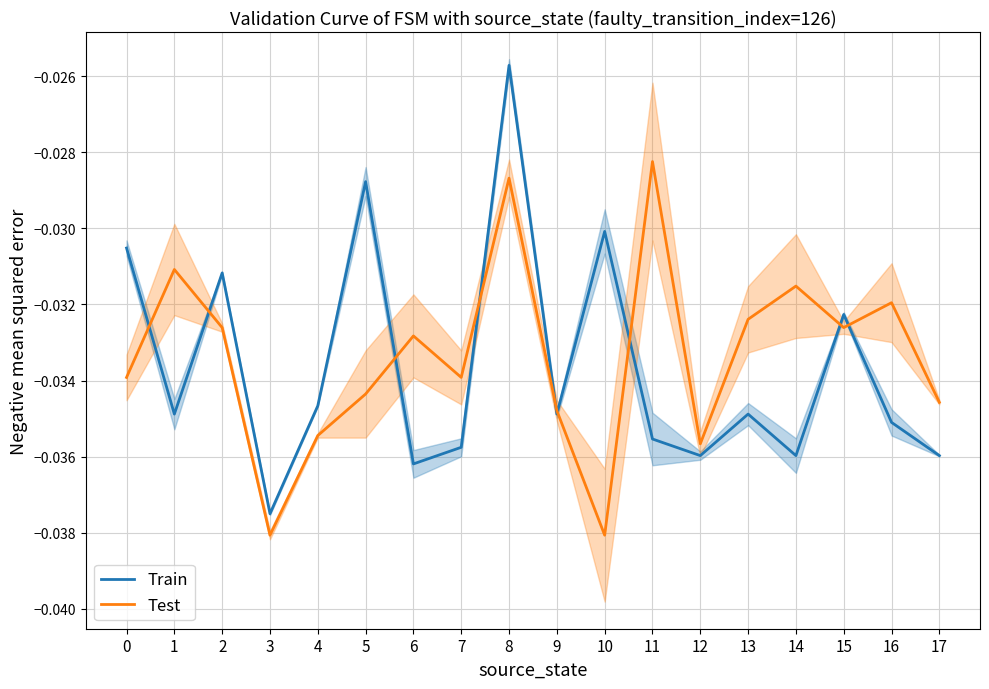

True or false: Train has a value of -0.0 at 15.

True